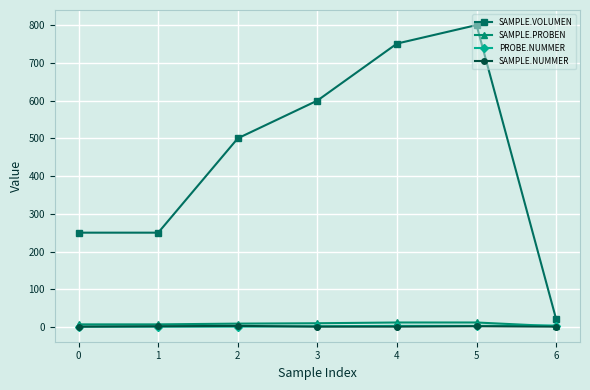

Which series changed the most between 0 and 6?

SAMPLE.VOLUMEN